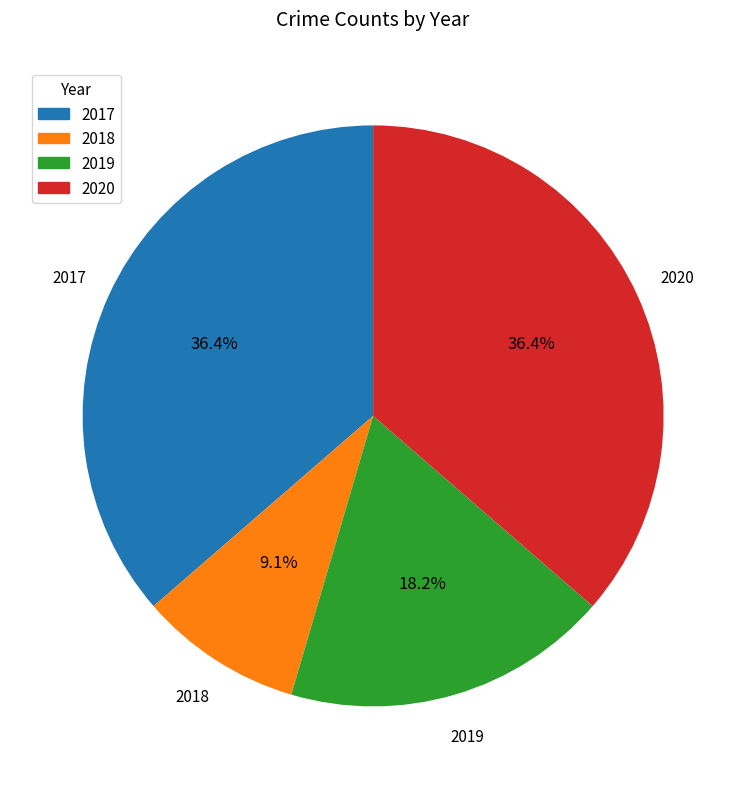

Which has a higher value, 2017 or 2018?

2017